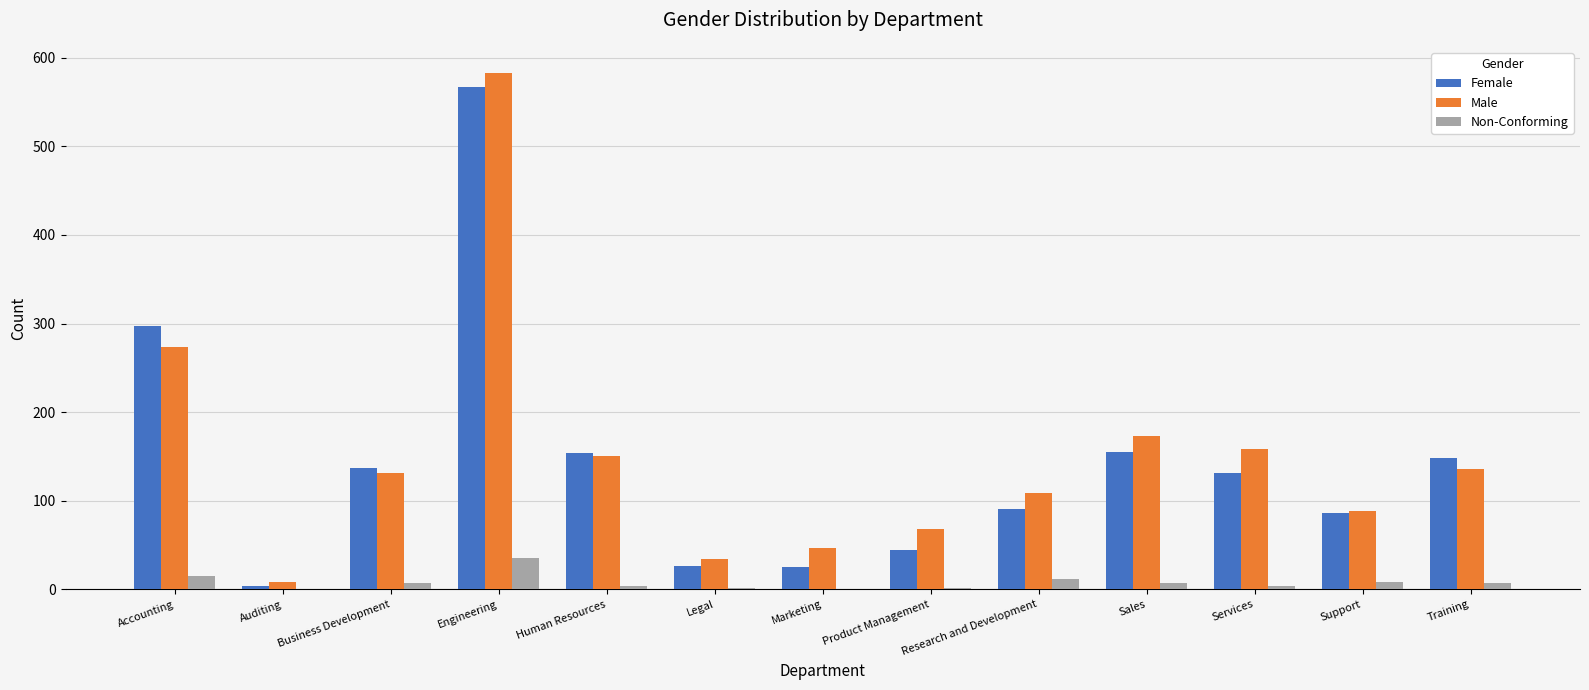

True or false: Non-Conforming has a value of 12 at Research and Development.

True